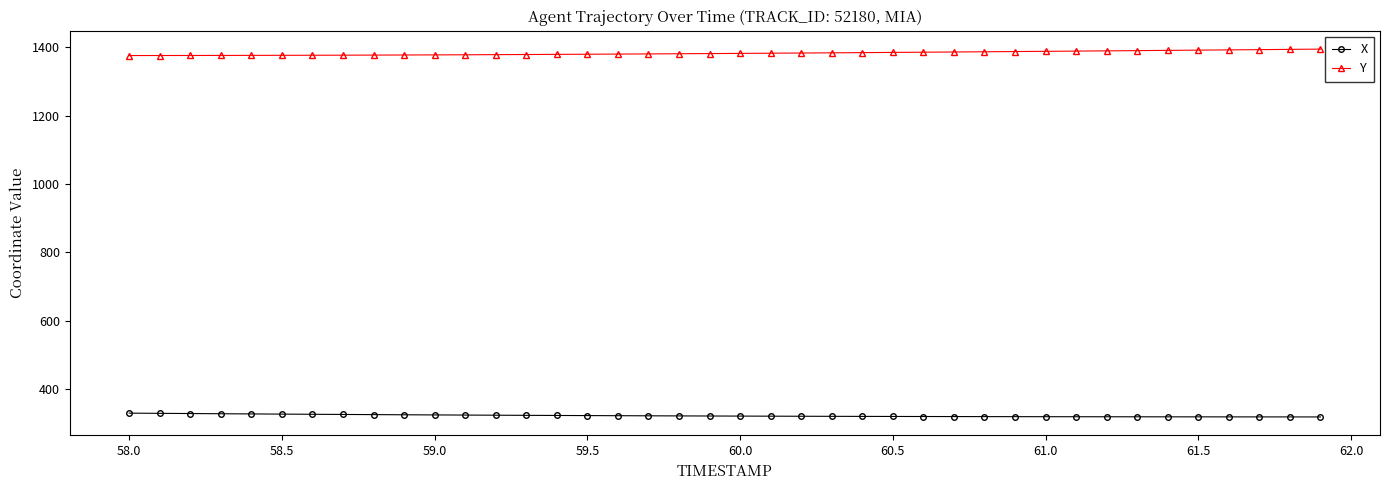

How many data points does each series have?

40